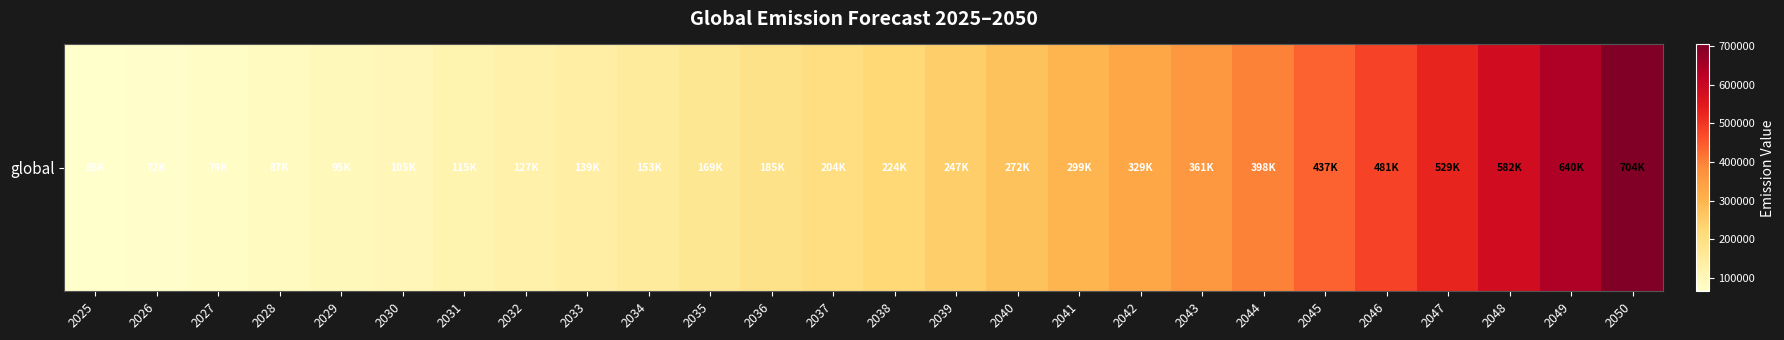

Which category has the highest value across all series?

2050